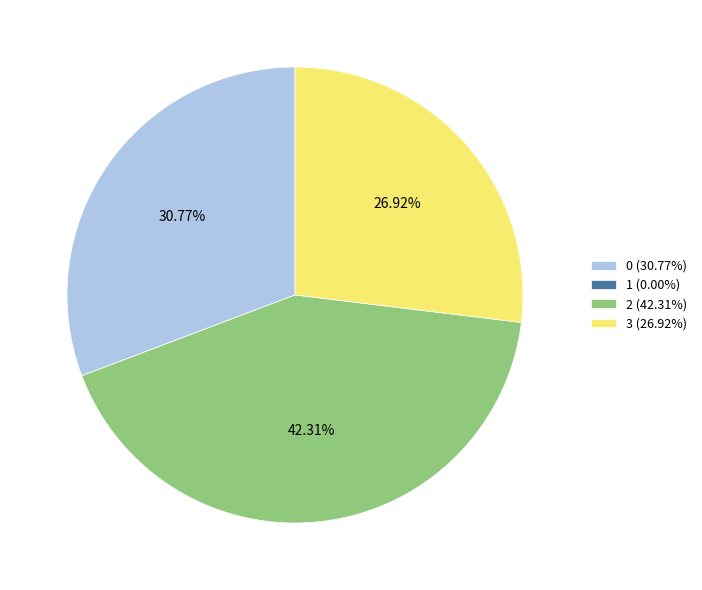

How much of the chart is everything except 0?

69.2%